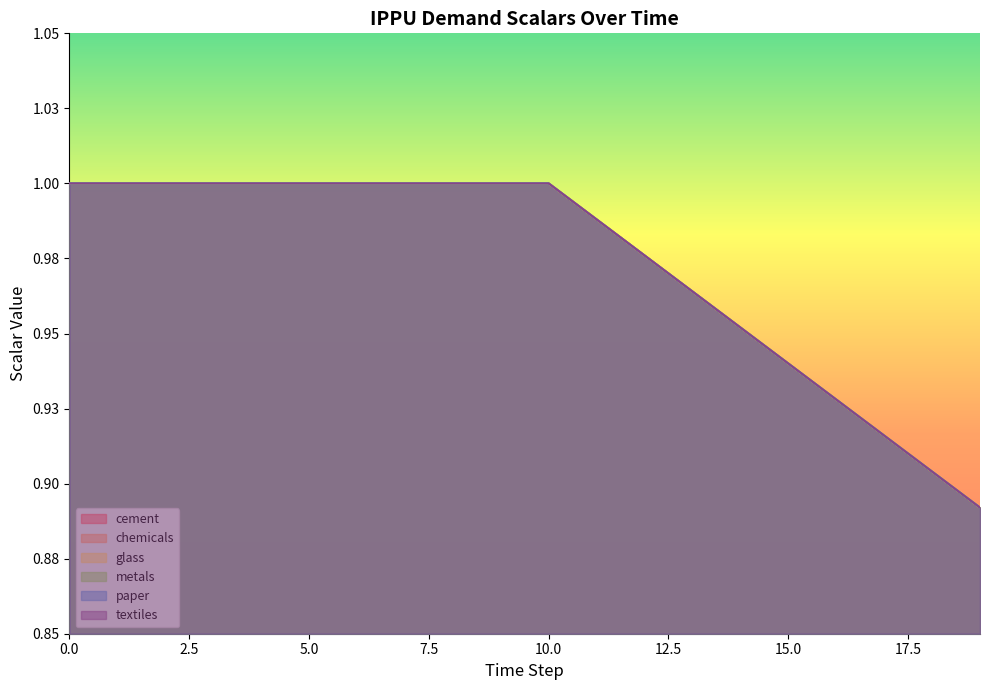

How many lines are shown in the chart?

6